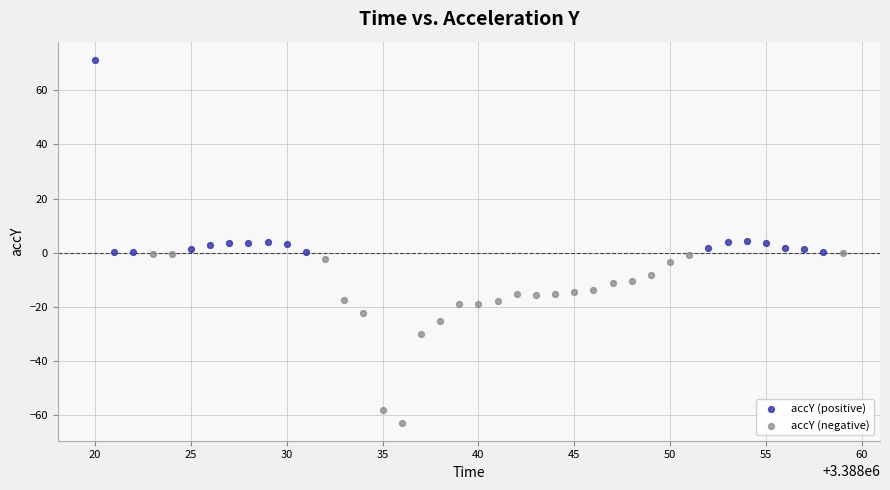

Which series reaches the minimum Y coordinate?

accY (negative)